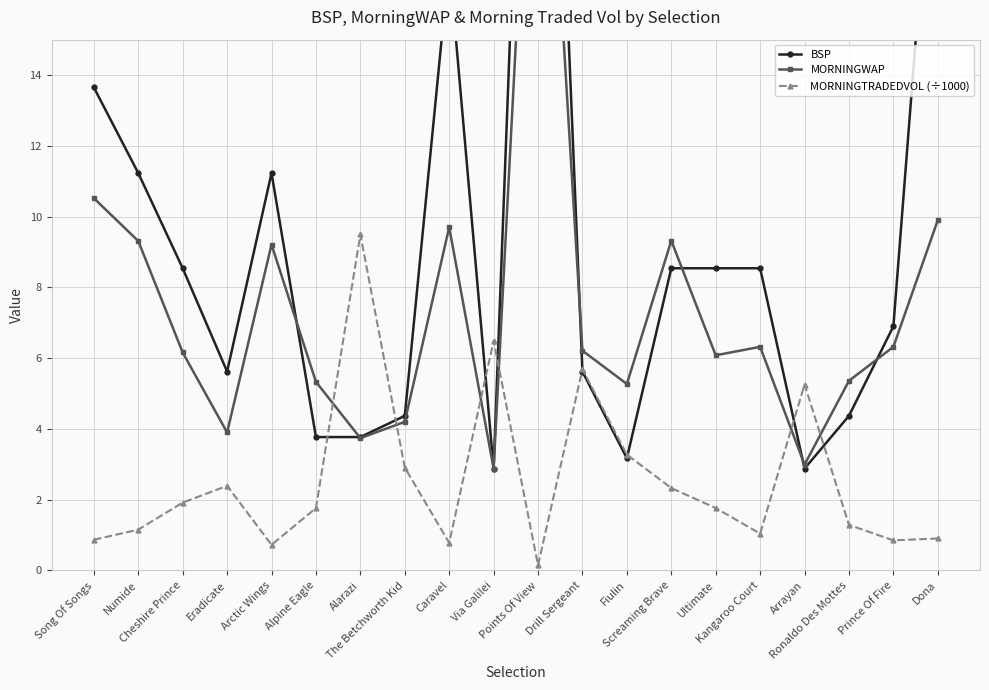

At which category does MORNINGTRADEDVOL (÷1000) reach its first local peak?

Eradicate